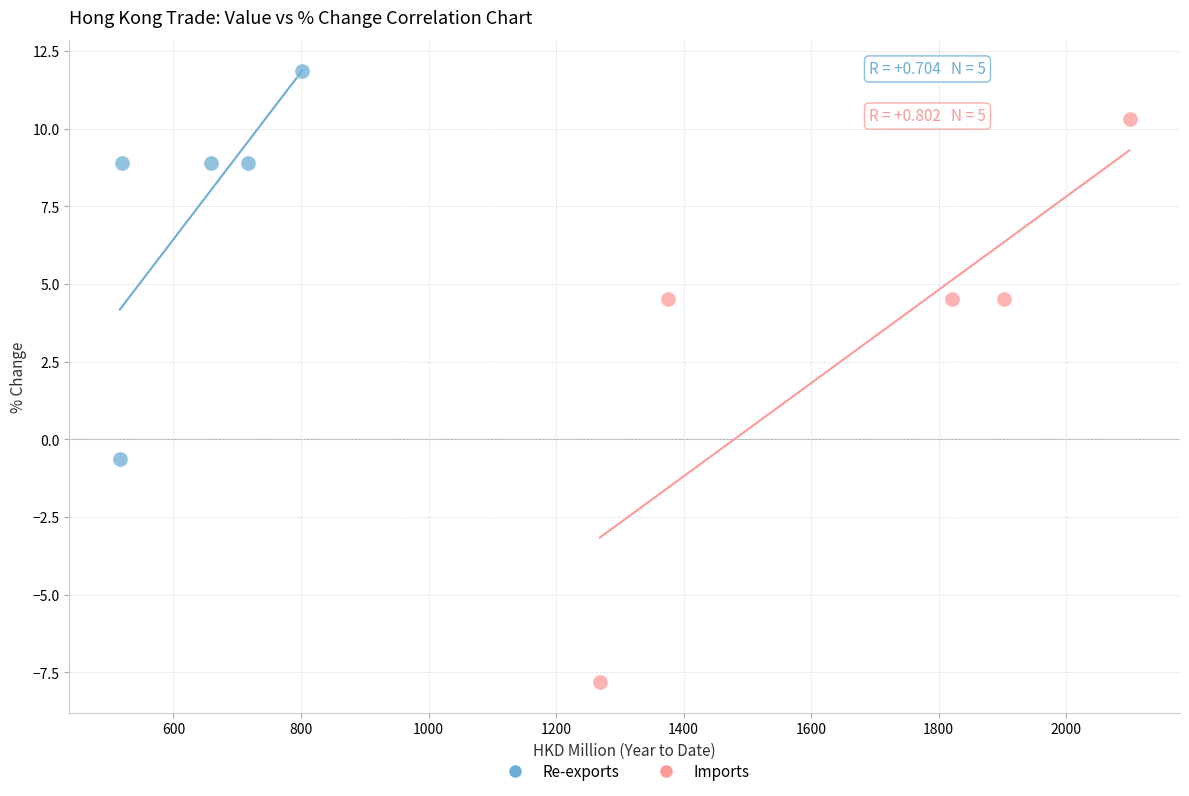

Which series reaches the minimum Y coordinate?

Imports